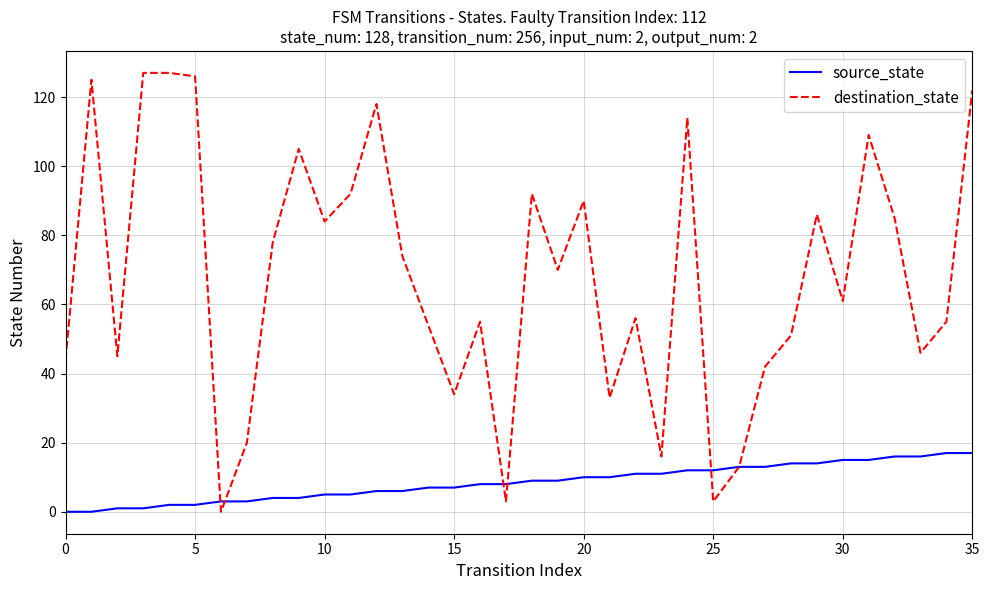

Rank the series by their maximum value, from highest to lowest.

destination_state, source_state